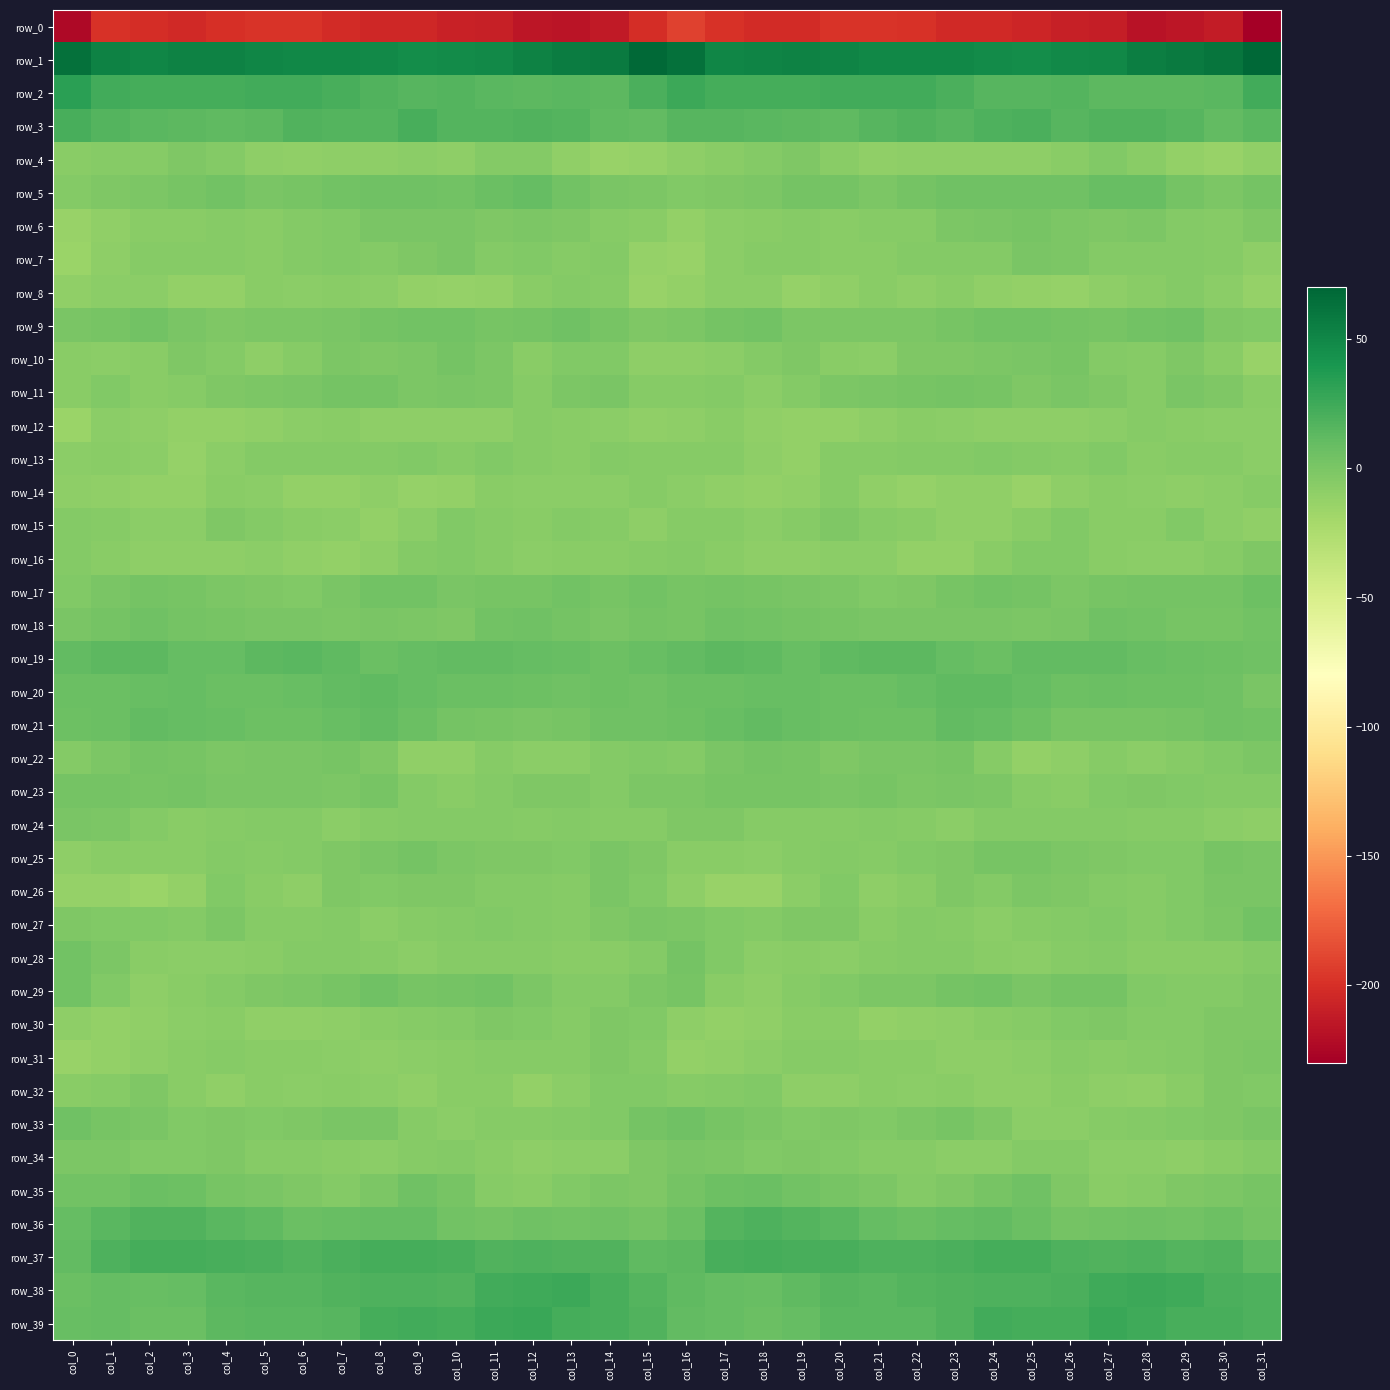

Reading left to right, list all the values displayed in this chart.

row_0: col_0=-224.1	col_1=-198.4	col_2=-201.0	col_3=-203.4	col_4=-199.6	col_5=-197.4	col_6=-198.3	col_7=-202.1	col_8=-204.3	col_9=-204.2	col_10=-208.8	col_11=-210.1	col_12=-215.4	col_13=-216.7	col_14=-213.0	col_15=-201.5	col_16=-191.2	col_17=-198.6	col_18=-202.2	col_19=-202.3	col_20=-198.2	col_21=-197.5	col_22=-199.5	col_23=-203.2	col_24=-203.9	col_25=-205.8	col_26=-209.7	col_27=-211.1	col_28=-217.3	col_29=-215.1	col_30=-212.2	col_31=-229.6
row_1: col_0=63.7	col_1=53.4	col_2=50.8	col_3=53.2	col_4=52.9	col_5=50.4	col_6=49.9	col_7=49.2	col_8=48.0	col_9=46.0	col_10=47.5	col_11=48.5	col_12=53.5	col_13=56.8	col_14=58.2	col_15=67.9	col_16=63.9	col_17=50.8	col_18=51.9	col_19=53.6	col_20=51.9	col_21=50.0	col_22=49.7	col_23=49.0	col_24=47.2	col_25=46.0	col_26=48.0	col_27=50.0	col_28=55.4	col_29=57.3	col_30=60.6	col_31=69.2
row_2: col_0=33.1	col_1=24.0	col_2=22.4	col_3=22.7	col_4=22.5	col_5=23.8	col_6=23.8	col_7=21.6	col_8=17.4	col_9=15.2	col_10=17.0	col_11=14.4	col_12=13.0	col_13=14.1	col_14=12.7	col_15=20.6	col_16=25.9	col_17=22.1	col_18=23.0	col_19=22.3	col_20=23.3	col_21=23.8	col_22=23.4	col_23=20.3	col_24=15.8	col_25=15.8	col_26=16.7	col_27=13.6	col_28=13.6	col_29=13.4	col_30=14.4	col_31=23.7
row_3: col_0=21.4	col_1=17.1	col_2=14.5	col_3=13.5	col_4=12.5	col_5=13.6	col_6=17.7	col_7=16.5	col_8=16.9	col_9=21.6	col_10=16.3	col_11=16.5	col_12=18.1	col_13=16.6	col_14=12.2	col_15=10.5	col_16=15.6	col_17=15.2	col_18=14.5	col_19=13.2	col_20=12.2	col_21=15.3	col_22=17.9	col_23=15.7	col_24=19.2	col_25=20.6	col_26=15.0	col_27=18.0	col_28=17.4	col_29=15.7	col_30=10.9	col_31=14.0
row_4: col_0=-6.7	col_1=-5.4	col_2=-6.1	col_3=-1.8	col_4=-5.0	col_5=-9.4	col_6=-10.0	col_7=-8.6	col_8=-9.2	col_9=-8.3	col_10=-9.1	col_11=-4.0	col_12=-4.7	col_13=-9.9	col_14=-13.3	col_15=-13.0	col_16=-8.5	col_17=-6.4	col_18=-4.6	col_19=-1.8	col_20=-7.1	col_21=-10.2	col_22=-9.0	col_23=-9.0	col_24=-8.6	col_25=-8.9	col_26=-7.3	col_27=-3.6	col_28=-6.5	col_29=-11.3	col_30=-13.4	col_31=-10.1
row_5: col_0=-4.9	col_1=-2.2	col_2=-1.1	col_3=1.5	col_4=4.3	col_5=0.2	col_6=1.2	col_7=4.2	col_8=4.8	col_9=5.1	col_10=4.2	col_11=6.8	col_12=9.8	col_13=4.3	col_14=-0.2	col_15=-0.8	col_16=-3.0	col_17=-2.1	col_18=-0.5	col_19=3.1	col_20=2.9	col_21=-0.4	col_22=2.6	col_23=4.7	col_24=4.8	col_25=5.2	col_26=4.5	col_27=8.6	col_28=8.3	col_29=2.2	col_30=-0.4	col_31=2.0
row_6: col_0=-14.3	col_1=-9.8	col_2=-6.7	col_3=-6.5	col_4=-5.2	col_5=-7.2	col_6=-4.8	col_7=-3.4	col_8=0.9	col_9=0.8	col_10=0.3	col_11=-2.4	col_12=-0.7	col_13=-2.6	col_14=-5.7	col_15=-6.8	col_16=-11.6	col_17=-8.4	col_18=-6.7	col_19=-5.4	col_20=-6.6	col_21=-6.0	col_22=-5.0	col_23=-1.4	col_24=0.9	col_25=1.3	col_26=-1.2	col_27=-2.1	col_28=-0.6	col_29=-4.1	col_30=-5.3	col_31=-1.7
row_7: col_0=-15.3	col_1=-9.2	col_2=-6.0	col_3=-6.0	col_4=-6.2	col_5=-6.8	col_6=-4.4	col_7=-3.5	col_8=-4.6	col_9=-1.8	col_10=0.5	col_11=-4.2	col_12=-3.4	col_13=-5.3	col_14=-4.7	col_15=-13.0	col_16=-14.0	col_17=-7.4	col_18=-6.0	col_19=-5.9	col_20=-6.5	col_21=-6.4	col_22=-3.9	col_23=-4.0	col_24=-4.3	col_25=0.2	col_26=-1.4	col_27=-4.1	col_28=-4.2	col_29=-4.8	col_30=-6.2	col_31=-9.1
row_8: col_0=-10.4	col_1=-8.3	col_2=-7.8	col_3=-11.0	col_4=-11.8	col_5=-7.3	col_6=-8.2	col_7=-7.3	col_8=-8.3	col_9=-11.2	col_10=-12.3	col_11=-11.4	col_12=-7.1	col_13=-5.0	col_14=-5.8	col_15=-13.5	col_16=-11.7	col_17=-8.0	col_18=-8.4	col_19=-12.2	col_20=-10.0	col_21=-7.2	col_22=-8.6	col_23=-6.8	col_24=-9.8	col_25=-11.5	col_26=-12.4	col_27=-9.7	col_28=-6.3	col_29=-4.3	col_30=-8.0	col_31=-12.5
row_9: col_0=0.8	col_1=1.9	col_2=4.1	col_3=0.6	col_4=-1.5	col_5=-0.7	col_6=-1.1	col_7=0.6	col_8=2.7	col_9=3.8	col_10=3.7	col_11=1.2	col_12=2.0	col_13=4.7	col_14=1.2	col_15=-2.5	col_16=-1.3	col_17=2.8	col_18=3.3	col_19=-0.6	col_20=-1.2	col_21=-0.6	col_22=-1.0	col_23=1.5	col_24=3.3	col_25=4.1	col_26=2.7	col_27=1.0	col_28=3.4	col_29=4.5	col_30=-1.6	col_31=-3.1
row_10: col_0=-7.3	col_1=-7.6	col_2=-6.2	col_3=-2.4	col_4=-5.0	col_5=-8.8	col_6=-5.2	col_7=-1.2	col_8=-2.0	col_9=-0.4	col_10=2.4	col_11=-1.4	col_12=-6.3	col_13=-3.4	col_14=-3.6	col_15=-9.6	col_16=-9.6	col_17=-7.6	col_18=-4.7	col_19=-2.5	col_20=-6.8	col_21=-8.4	col_22=-2.7	col_23=-1.9	col_24=-1.5	col_25=0.7	col_26=1.9	col_27=-4.0	col_28=-5.7	col_29=-2.3	col_30=-6.5	col_31=-13.7
row_11: col_0=-6.7	col_1=-3.7	col_2=-6.4	col_3=-6.1	col_4=-2.0	col_5=-0.5	col_6=0.4	col_7=2.3	col_8=2.8	col_9=-1.0	col_10=0.0	col_11=-0.4	col_12=-5.4	col_13=-1.4	col_14=0.5	col_15=-5.3	col_16=-5.4	col_17=-3.8	col_18=-7.5	col_19=-4.4	col_20=-1.2	col_21=-0.3	col_22=1.3	col_23=2.5	col_24=1.8	col_25=-1.6	col_26=0.5	col_27=-2.2	col_28=-5.3	col_29=0.4	col_30=-1.6	col_31=-7.0
row_12: col_0=-14.4	col_1=-7.5	col_2=-9.4	col_3=-11.2	col_4=-11.5	col_5=-10.5	col_6=-7.6	col_7=-6.4	col_8=-8.9	col_9=-8.9	col_10=-9.1	col_11=-8.9	col_12=-6.1	col_13=-6.9	col_14=-7.7	col_15=-10.1	col_16=-9.0	col_17=-6.8	col_18=-10.5	col_19=-11.2	col_20=-11.7	col_21=-9.4	col_22=-6.8	col_23=-7.4	col_24=-8.9	col_25=-9.3	col_26=-9.5	col_27=-7.5	col_28=-6.2	col_29=-7.3	col_30=-8.4	col_31=-7.9
row_13: col_0=-8.5	col_1=-6.4	col_2=-7.5	col_3=-12.3	col_4=-7.9	col_5=-5.0	col_6=-4.8	col_7=-4.0	col_8=-4.1	col_9=-3.7	col_10=-5.9	col_11=-3.7	col_12=-5.1	col_13=-6.8	col_14=-4.5	col_15=-6.2	col_16=-5.2	col_17=-5.8	col_18=-9.2	col_19=-11.8	col_20=-5.8	col_21=-5.3	col_22=-4.4	col_23=-4.4	col_24=-3.4	col_25=-5.0	col_26=-5.6	col_27=-3.2	col_28=-6.6	col_29=-5.7	col_30=-5.4	col_31=-8.4
row_14: col_0=-9.1	col_1=-10.3	col_2=-11.0	col_3=-11.8	col_4=-6.2	col_5=-7.9	col_6=-11.9	col_7=-11.9	col_8=-9.5	col_9=-12.7	col_10=-11.5	col_11=-6.7	col_12=-7.5	col_13=-8.5	col_14=-8.2	col_15=-5.2	col_16=-7.7	col_17=-10.1	col_18=-11.5	col_19=-9.9	col_20=-5.6	col_21=-9.7	col_22=-12.7	col_23=-10.5	col_24=-10.4	col_25=-13.5	col_26=-9.3	col_27=-6.5	col_28=-8.3	col_29=-8.6	col_30=-7.8	col_31=-5.6
row_15: col_0=-4.5	col_1=-5.3	col_2=-7.6	col_3=-7.4	col_4=-2.2	col_5=-4.8	col_6=-6.4	col_7=-8.3	col_8=-11.1	col_9=-7.5	col_10=-3.4	col_11=-5.0	col_12=-7.3	col_13=-4.0	col_14=-6.1	col_15=-9.5	col_16=-5.9	col_17=-5.8	col_18=-8.2	col_19=-5.3	col_20=-1.9	col_21=-6.2	col_22=-6.5	col_23=-9.8	col_24=-10.2	col_25=-6.3	col_26=-2.7	col_27=-6.8	col_28=-6.4	col_29=-3.8	col_30=-8.3	col_31=-10.8
row_16: col_0=-4.8	col_1=-6.9	col_2=-8.7	col_3=-9.3	col_4=-8.8	col_5=-7.5	col_6=-10.5	col_7=-11.5	col_8=-9.1	col_9=-4.3	col_10=-3.5	col_11=-5.4	col_12=-8.2	col_13=-7.3	col_14=-6.8	col_15=-5.4	col_16=-4.3	col_17=-7.3	col_18=-9.4	col_19=-8.9	col_20=-8.0	col_21=-8.5	col_22=-11.0	col_23=-11.0	col_24=-7.1	col_25=-3.8	col_26=-3.4	col_27=-7.1	col_28=-8.0	col_29=-7.5	col_30=-5.9	col_31=-2.5
row_17: col_0=-3.1	col_1=0.7	col_2=3.1	col_3=1.0	col_4=-0.8	col_5=-1.8	col_6=-3.4	col_7=-0.2	col_8=3.8	col_9=3.8	col_10=-0.1	col_11=1.0	col_12=1.7	col_13=3.4	col_14=1.8	col_15=4.2	col_16=1.3	col_17=3.0	col_18=2.0	col_19=0.6	col_20=-1.2	col_21=-2.9	col_22=-2.5	col_23=1.8	col_24=4.3	col_25=2.7	col_26=-0.3	col_27=1.3	col_28=2.6	col_29=2.4	col_30=3.1	col_31=6.7
row_18: col_0=-0.1	col_1=2.8	col_2=5.1	col_3=2.8	col_4=1.5	col_5=0.7	col_6=-0.0	col_7=-0.3	col_8=0.3	col_9=-0.7	col_10=-1.7	col_11=4.0	col_12=5.1	col_13=2.9	col_14=0.7	col_15=2.9	col_16=1.4	col_17=4.5	col_18=4.3	col_19=2.1	col_20=1.0	col_21=0.5	col_22=-0.3	col_23=0.0	col_24=0.2	col_25=-1.5	col_26=0.3	col_27=5.3	col_28=4.1	col_29=1.8	col_30=1.0	col_31=3.2
row_19: col_0=11.3	col_1=13.3	col_2=13.4	col_3=9.8	col_4=10.1	col_5=12.8	col_6=13.8	col_7=11.6	col_8=7.0	col_9=10.0	col_10=10.9	col_11=10.8	col_12=9.6	col_13=8.0	col_14=6.6	col_15=8.7	col_16=10.4	col_17=13.7	col_18=12.0	col_19=9.1	col_20=11.6	col_21=13.3	col_22=13.5	col_23=9.6	col_24=7.3	col_25=11.2	col_26=10.5	col_27=11.0	col_28=8.5	col_29=7.6	col_30=6.3	col_31=5.2
row_20: col_0=6.8	col_1=7.8	col_2=8.4	col_3=9.4	col_4=7.4	col_5=7.2	col_6=8.7	col_7=11.1	col_8=12.3	col_9=10.2	col_10=7.1	col_11=7.0	col_12=6.5	col_13=5.2	col_14=5.9	col_15=5.1	col_16=7.1	col_17=7.2	col_18=9.0	col_19=8.7	col_20=7.4	col_21=7.3	col_22=9.6	col_23=12.0	col_24=11.7	col_25=9.2	col_26=6.5	col_27=7.1	col_28=5.8	col_29=5.8	col_30=5.0	col_31=0.6
row_21: col_0=5.7	col_1=7.8	col_2=11.2	col_3=9.3	col_4=8.0	col_5=6.6	col_6=6.1	col_7=8.9	col_8=10.7	col_9=7.5	col_10=3.0	col_11=1.4	col_12=0.8	col_13=1.9	col_14=4.7	col_15=4.9	col_16=6.0	col_17=8.6	col_18=11.1	col_19=8.8	col_20=7.3	col_21=6.2	col_22=6.5	col_23=10.5	col_24=9.8	col_25=6.1	col_26=1.8	col_27=1.0	col_28=1.1	col_29=3.2	col_30=5.1	col_31=3.6
row_22: col_0=-4.4	col_1=-0.4	col_2=2.6	col_3=1.8	col_4=-1.0	col_5=-0.2	col_6=0.3	col_7=1.9	col_8=-1.8	col_9=-10.8	col_10=-10.5	col_11=-6.1	col_12=-7.4	col_13=-7.5	col_14=-4.0	col_15=-3.5	col_16=-4.9	col_17=0.7	col_18=2.4	col_19=1.2	col_20=-1.7	col_21=0.3	col_22=0.4	col_23=1.9	col_24=-5.4	col_25=-11.6	col_26=-8.9	col_27=-5.8	col_28=-8.3	col_29=-6.0	col_30=-2.8	col_31=-0.8
row_23: col_0=3.2	col_1=2.5	col_2=1.5	col_3=2.1	col_4=0.8	col_5=0.8	col_6=-0.1	col_7=-0.6	col_8=1.2	col_9=-4.2	col_10=-6.6	col_11=-4.5	col_12=-2.3	col_13=-2.0	col_14=-4.1	col_15=-1.5	col_16=-0.3	col_17=1.5	col_18=1.6	col_19=1.9	col_20=0.3	col_21=1.0	col_22=-1.2	col_23=0.8	col_24=-0.3	col_25=-5.6	col_26=-6.3	col_27=-3.5	col_28=-1.6	col_29=-2.9	col_30=-4.2	col_31=-4.3
row_24: col_0=-0.3	col_1=-1.2	col_2=-4.6	col_3=-6.4	col_4=-5.3	col_5=-4.8	col_6=-4.9	col_7=-7.8	col_8=-5.2	col_9=-3.9	col_10=-4.6	col_11=-4.6	col_12=-5.5	col_13=-4.8	col_14=-6.2	col_15=-5.4	col_16=-2.2	col_17=-2.5	col_18=-5.7	col_19=-5.9	col_20=-5.4	col_21=-4.2	col_22=-6.1	col_23=-7.6	col_24=-4.2	col_25=-3.9	col_26=-4.8	col_27=-4.7	col_28=-5.3	col_29=-5.0	col_30=-7.4	col_31=-9.6
row_25: col_0=-9.7	col_1=-7.2	col_2=-6.9	col_3=-6.5	col_4=-4.2	col_5=-5.4	col_6=-3.9	col_7=-2.6	col_8=-0.1	col_9=2.2	col_10=-0.4	col_11=-1.8	col_12=-2.5	col_13=-3.7	col_14=0.1	col_15=-2.0	col_16=-6.8	col_17=-6.9	col_18=-7.4	col_19=-5.1	col_20=-4.6	col_21=-5.3	col_22=-2.8	col_23=-2.4	col_24=1.3	col_25=1.6	col_26=-1.4	col_27=-1.8	col_28=-3.1	col_29=-2.7	col_30=1.0	col_31=0.5
row_26: col_0=-12.1	col_1=-12.8	col_2=-14.4	col_3=-11.0	col_4=-3.4	col_5=-6.5	col_6=-8.8	col_7=-2.6	col_8=-3.8	col_9=-2.1	col_10=-1.6	col_11=-3.9	col_12=-4.6	col_13=-5.3	col_14=-0.1	col_15=-3.2	col_16=-8.5	col_17=-13.7	col_18=-13.7	col_19=-7.7	col_20=-3.0	col_21=-9.0	col_22=-6.2	col_23=-2.3	col_24=-4.2	col_25=-1.2	col_26=-2.4	col_27=-4.2	col_28=-5.4	col_29=-3.2	col_30=-0.1	col_31=0.3
row_27: col_0=-2.5	col_1=-3.5	col_2=-3.7	col_3=-4.1	col_4=-0.7	col_5=-5.9	col_6=-5.2	col_7=-4.8	col_8=-7.7	col_9=-6.1	col_10=-4.9	col_11=-3.2	col_12=-5.0	col_13=-5.2	col_14=-1.7	col_15=0.8	col_16=-1.1	col_17=-3.5	col_18=-3.9	col_19=-2.5	col_20=-2.1	col_21=-6.8	col_22=-4.5	col_23=-6.1	col_24=-7.8	col_25=-5.6	col_26=-4.3	col_27=-3.2	col_28=-6.0	col_29=-3.6	col_30=-0.9	col_31=3.3
row_28: col_0=3.8	col_1=-0.6	col_2=-6.5	col_3=-7.7	col_4=-7.8	col_5=-6.8	col_6=-4.8	col_7=-4.5	col_8=-5.6	col_9=-7.7	col_10=-6.1	col_11=-5.2	col_12=-6.1	col_13=-7.3	col_14=-6.2	col_15=-4.1	col_16=2.2	col_17=-3.1	col_18=-7.4	col_19=-7.2	col_20=-7.9	col_21=-5.9	col_22=-4.8	col_23=-4.9	col_24=-6.4	col_25=-7.6	col_26=-5.7	col_27=-5.0	col_28=-7.1	col_29=-6.6	col_30=-6.8	col_31=-4.7
row_29: col_0=4.3	col_1=-3.2	col_2=-9.2	col_3=-7.1	col_4=-4.0	col_5=-1.5	col_6=-0.5	col_7=1.1	col_8=4.6	col_9=1.1	col_10=2.1	col_11=3.4	col_12=-0.8	col_13=-3.9	col_14=-4.4	col_15=-0.8	col_16=1.4	col_17=-6.2	col_18=-9.3	col_19=-5.6	col_20=-3.0	col_21=-1.0	col_22=-0.6	col_23=2.9	col_24=3.9	col_25=0.4	col_26=3.2	col_27=2.4	col_28=-2.7	col_29=-4.1	col_30=-4.4	col_31=-1.5
row_30: col_0=-9.4	col_1=-11.5	col_2=-10.3	col_3=-8.5	col_4=-6.3	col_5=-10.2	col_6=-10.5	col_7=-9.7	col_8=-7.0	col_9=-5.8	col_10=-3.9	col_11=-2.1	col_12=-2.9	col_13=-5.9	col_14=-2.3	col_15=-3.2	col_16=-8.9	col_17=-11.1	col_18=-10.0	col_19=-7.3	col_20=-7.2	col_21=-11.1	col_22=-10.3	col_23=-8.6	col_24=-6.4	col_25=-5.2	col_26=-3.2	col_27=-2.0	col_28=-4.5	col_29=-4.5	col_30=-2.6	col_31=-1.5
row_31: col_0=-13.5	col_1=-11.5	col_2=-8.8	col_3=-6.7	col_4=-5.1	col_5=-6.5	col_6=-6.7	col_7=-8.2	col_8=-9.1	col_9=-7.8	col_10=-6.2	col_11=-6.1	col_12=-6.0	col_13=-5.2	col_14=-2.2	col_15=-4.7	col_16=-11.7	col_17=-10.4	col_18=-8.1	col_19=-6.0	col_20=-5.1	col_21=-7.2	col_22=-6.6	col_23=-9.0	col_24=-8.5	col_25=-7.5	col_26=-5.8	col_27=-6.7	col_28=-5.2	col_29=-4.6	col_30=-1.5	col_31=-0.9
row_32: col_0=-6.4	col_1=-5.5	col_2=-2.4	col_3=-7.1	col_4=-10.1	col_5=-6.9	col_6=-7.7	col_7=-7.1	col_8=-7.7	col_9=-9.9	col_10=-6.9	col_11=-6.9	col_12=-10.9	col_13=-8.3	col_14=-3.6	col_15=-3.6	col_16=-6.1	col_17=-4.1	col_18=-3.1	col_19=-9.5	col_20=-8.6	col_21=-7.0	col_22=-7.8	col_23=-6.7	col_24=-9.1	col_25=-9.0	col_26=-6.2	col_27=-8.8	col_28=-10.2	col_29=-6.9	col_30=-2.4	col_31=-3.6
row_33: col_0=4.5	col_1=0.9	col_2=0.2	col_3=-3.2	col_4=-1.8	col_5=-3.2	col_6=-1.5	col_7=0.6	col_8=0.5	col_9=-5.9	col_10=-8.4	col_11=-6.0	col_12=-5.4	col_13=-4.2	col_14=-2.7	col_15=3.1	col_16=4.5	col_17=1.0	col_18=-1.3	col_19=-2.9	col_20=-1.8	col_21=-3.3	col_22=-0.4	col_23=1.2	col_24=-1.7	col_25=-7.7	col_26=-7.9	col_27=-5.5	col_28=-5.0	col_29=-3.8	col_30=-1.9	col_31=0.7
row_34: col_0=-0.6	col_1=-1.4	col_2=-2.8	col_3=-2.7	col_4=-2.1	col_5=-5.2	col_6=-6.0	col_7=-7.1	col_8=-8.2	col_9=-5.5	col_10=-4.4	col_11=-6.3	col_12=-8.6	col_13=-8.1	col_14=-7.8	col_15=-2.6	col_16=-0.2	col_17=-1.4	col_18=-3.3	col_19=-2.2	col_20=-2.8	col_21=-5.8	col_22=-6.2	col_23=-7.7	col_24=-7.7	col_25=-4.7	col_26=-4.8	col_27=-7.7	col_28=-8.1	col_29=-8.6	col_30=-6.8	col_31=-4.7
row_35: col_0=3.2	col_1=4.3	col_2=7.4	col_3=5.8	col_4=2.0	col_5=0.1	col_6=-2.6	col_7=-3.8	col_8=-0.5	col_9=4.7	col_10=1.1	col_11=-5.6	col_12=-6.4	col_13=-3.4	col_14=-0.8	col_15=-2.2	col_16=2.2	col_17=5.6	col_18=7.5	col_19=4.3	col_20=1.4	col_21=-0.7	col_22=-4.1	col_23=-2.4	col_24=1.3	col_25=5.1	col_26=-2.1	col_27=-6.6	col_28=-5.8	col_29=-1.8	col_30=-1.2	col_31=0.9
row_36: col_0=9.1	col_1=14.8	col_2=17.9	col_3=17.7	col_4=14.9	col_5=11.6	col_6=7.7	col_7=8.2	col_8=10.2	col_9=9.5	col_10=3.4	col_11=2.9	col_12=5.4	col_13=3.6	col_14=5.3	col_15=2.1	col_16=7.1	col_17=16.3	col_18=18.5	col_19=16.4	col_20=14.1	col_21=9.8	col_22=7.3	col_23=9.3	col_24=10.2	col_25=7.6	col_26=2.1	col_27=4.1	col_28=4.5	col_29=4.0	col_30=5.7	col_31=3.0
row_37: col_0=11.3	col_1=18.9	col_2=22.5	col_3=22.0	col_4=21.2	col_5=20.1	col_6=18.2	col_7=19.6	col_8=22.4	col_9=23.1	col_10=21.0	col_11=17.3	col_12=19.2	col_13=17.5	col_14=17.4	col_15=12.0	col_16=12.7	col_17=20.8	col_18=22.7	col_19=21.4	col_20=21.5	col_21=19.0	col_22=18.7	col_23=20.5	col_24=22.9	col_25=22.9	col_26=19.3	col_27=17.3	col_28=19.2	col_29=17.1	col_30=17.3	col_31=12.0
row_38: col_0=7.0	col_1=9.7	col_2=8.6	col_3=9.2	col_4=14.5	col_5=14.9	col_6=15.7	col_7=17.9	col_8=19.0	col_9=19.3	col_10=18.2	col_11=23.4	col_12=25.4	col_13=25.7	col_14=21.6	col_15=16.8	col_16=11.6	col_17=9.7	col_18=8.0	col_19=11.5	col_20=15.6	col_21=14.5	col_22=17.1	col_23=18.2	col_24=19.3	col_25=18.9	col_26=19.6	col_27=24.6	col_28=25.7	col_29=24.4	col_30=20.5	col_31=19.0
row_39: col_0=8.2	col_1=9.3	col_2=7.7	col_3=7.3	col_4=13.2	col_5=14.7	col_6=14.5	col_7=15.8	col_8=22.2	col_9=23.4	col_10=22.1	col_11=26.1	col_12=26.9	col_13=22.8	col_14=21.1	col_15=17.4	col_16=11.2	col_17=9.4	col_18=6.8	col_19=9.4	col_20=14.8	col_21=14.3	col_22=14.8	col_23=17.7	col_24=23.6	col_25=22.9	col_26=22.9	col_27=27.1	col_28=25.3	col_29=21.7	col_30=21.1	col_31=19.0